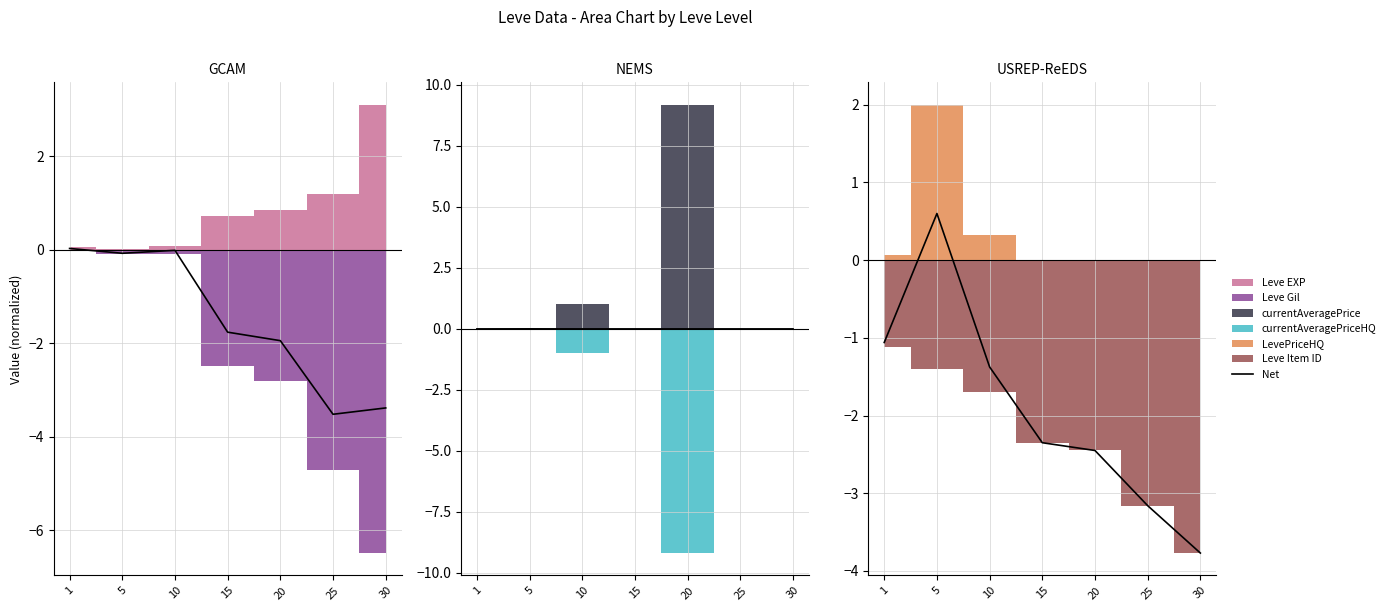

What is the value of the 5th point from the left?

-2.5